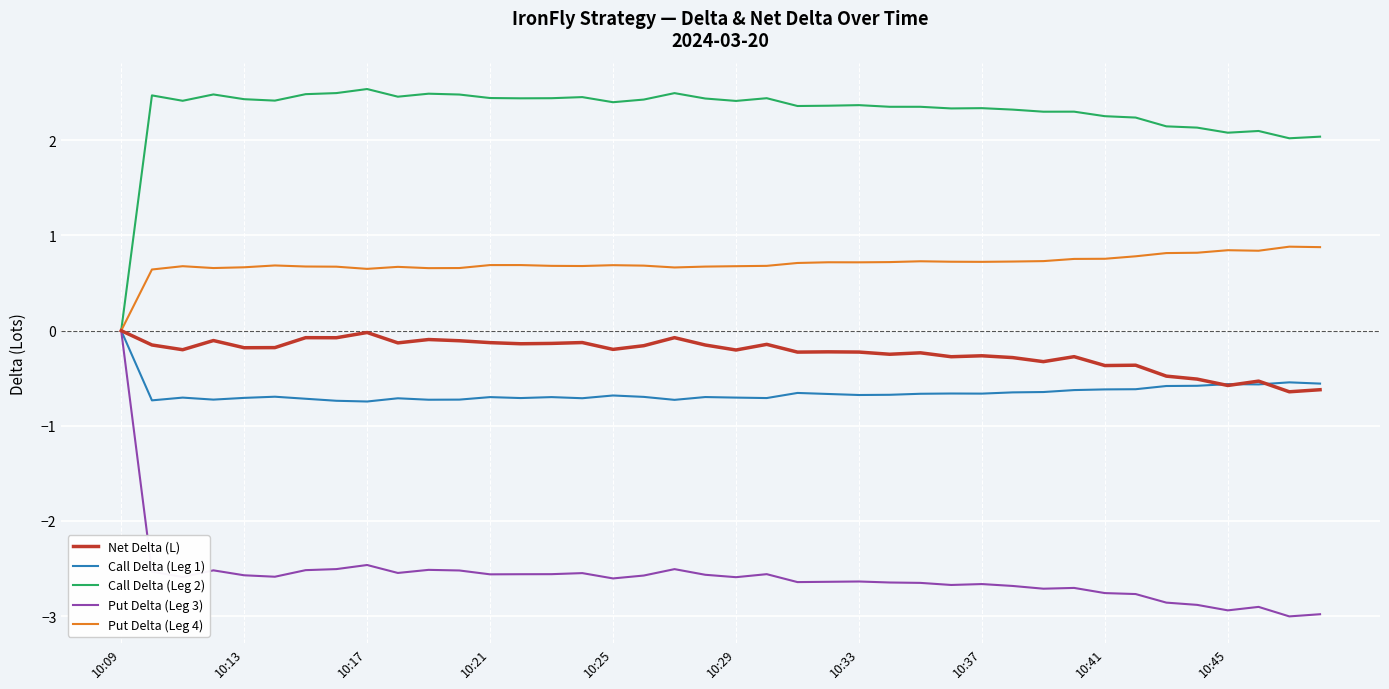

Which series has the widest spread of values?

Put Delta (Leg 3)